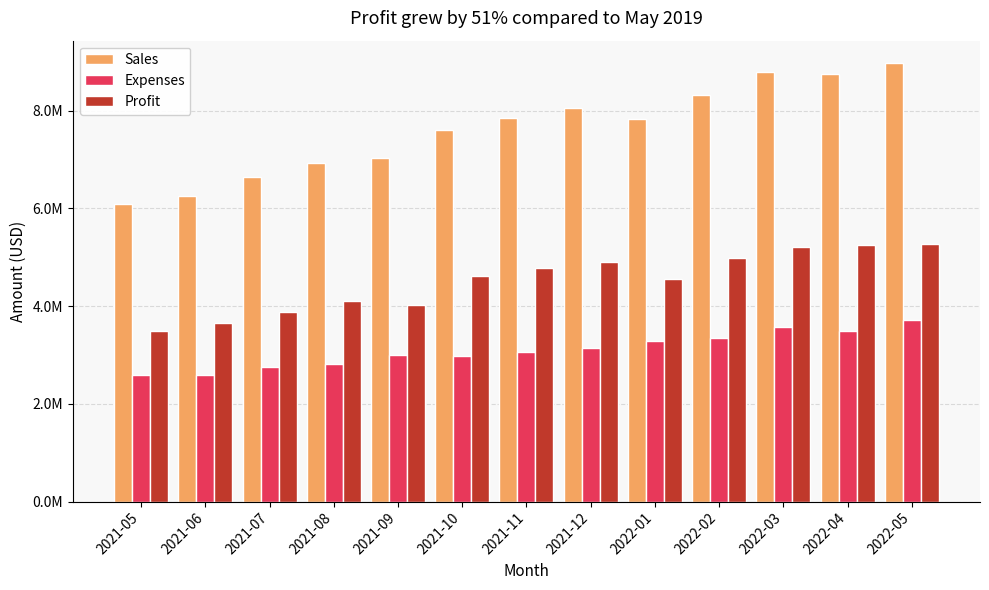

Where is Sales nearest to the value 7538334?

2021-10